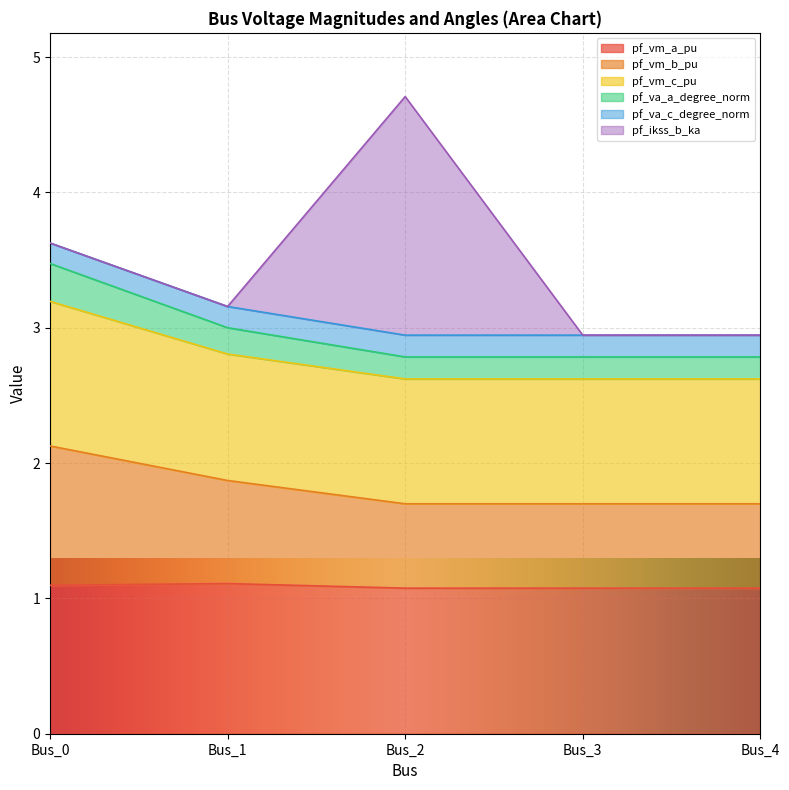

What is the sum of the pf_vm_a_pu values at Bus_4 and Bus_3?

2.2